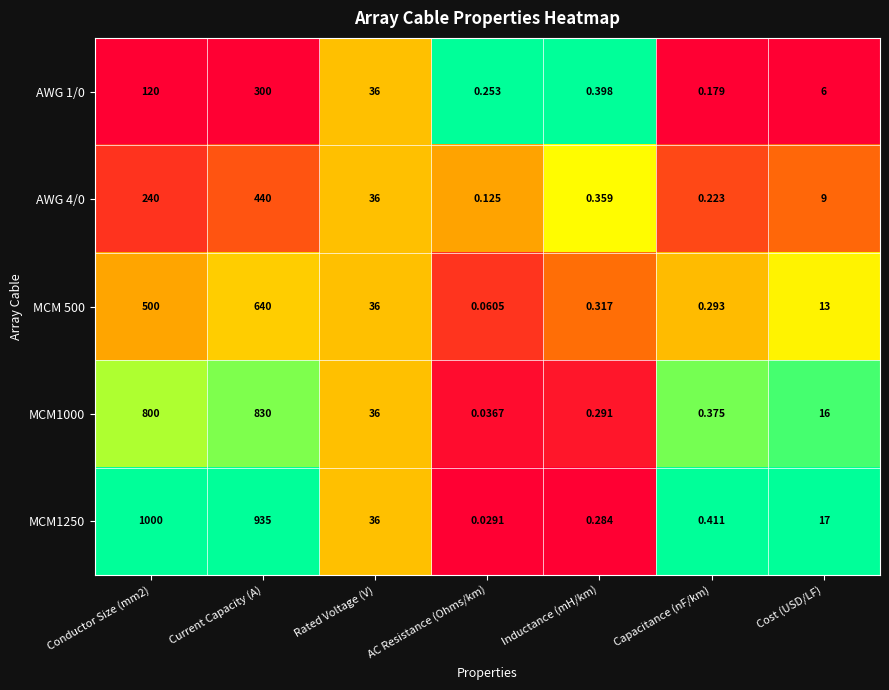

At which category is the sum across all series the highest?

Current Capacity (A)